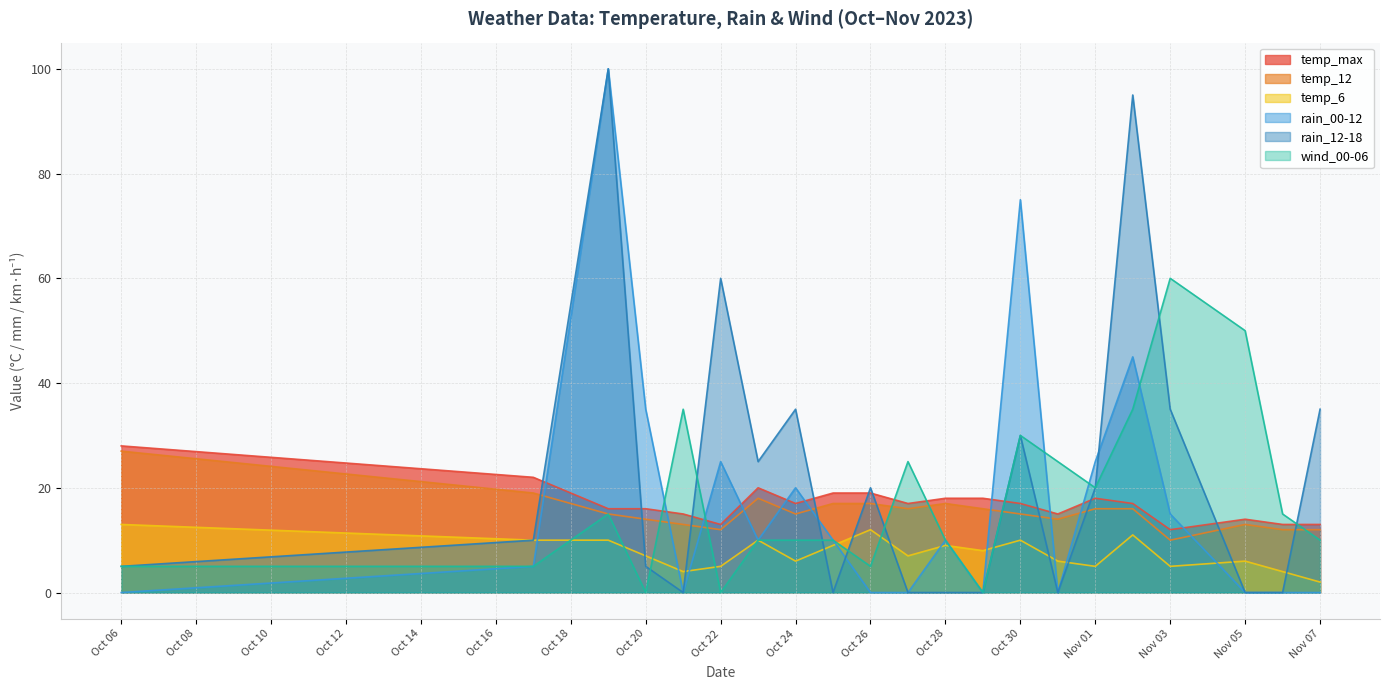

What are all the series names shown in the legend?

temp_max, temp_12, temp_6, rain_00-12, rain_12-18, wind_00-06